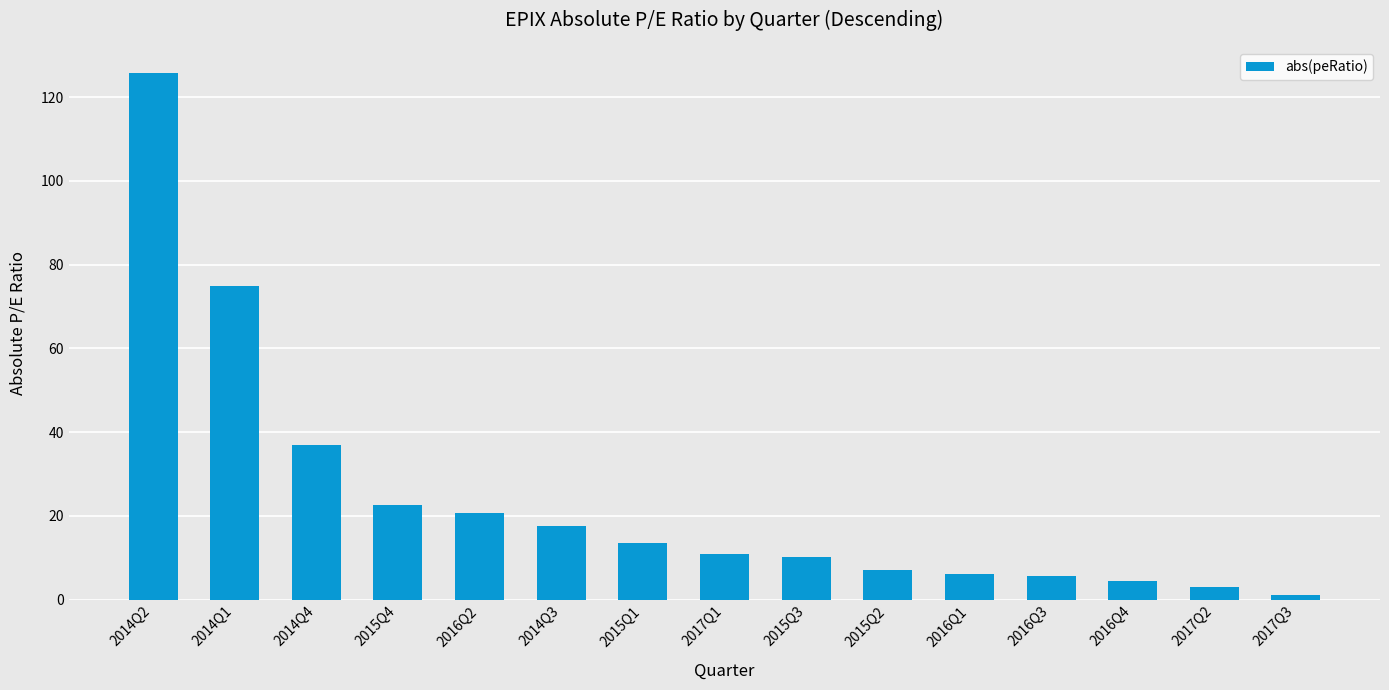

What position from the left is 2014Q4?

3